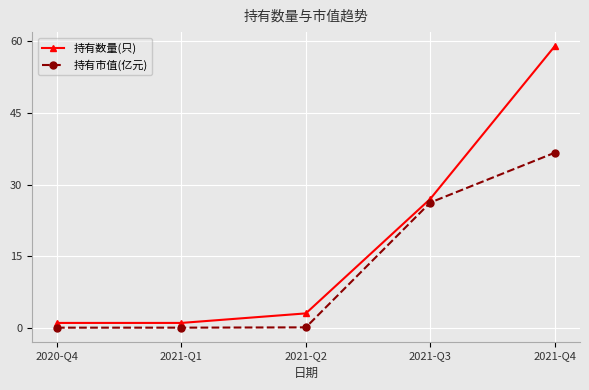

At which label is 持有数量(只) closest to 30?

2021-Q3